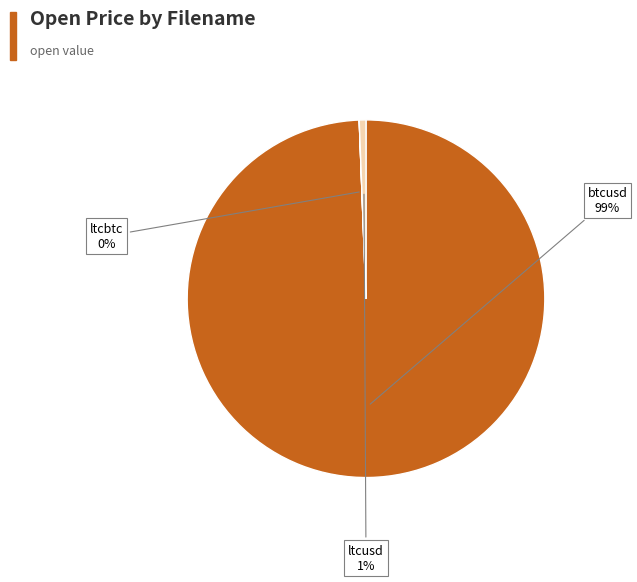

Does any single category account for the majority?

Yes